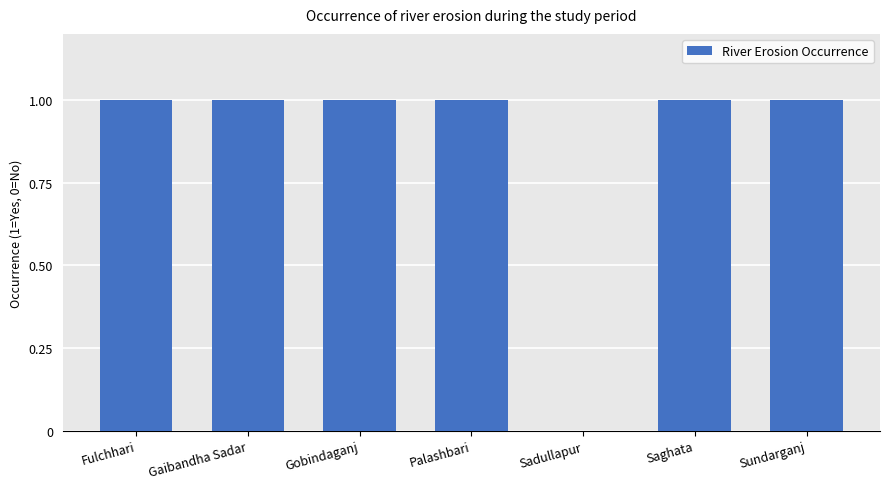

What is the ratio of the value at Saghata to the value at Gobindaganj?

1.0